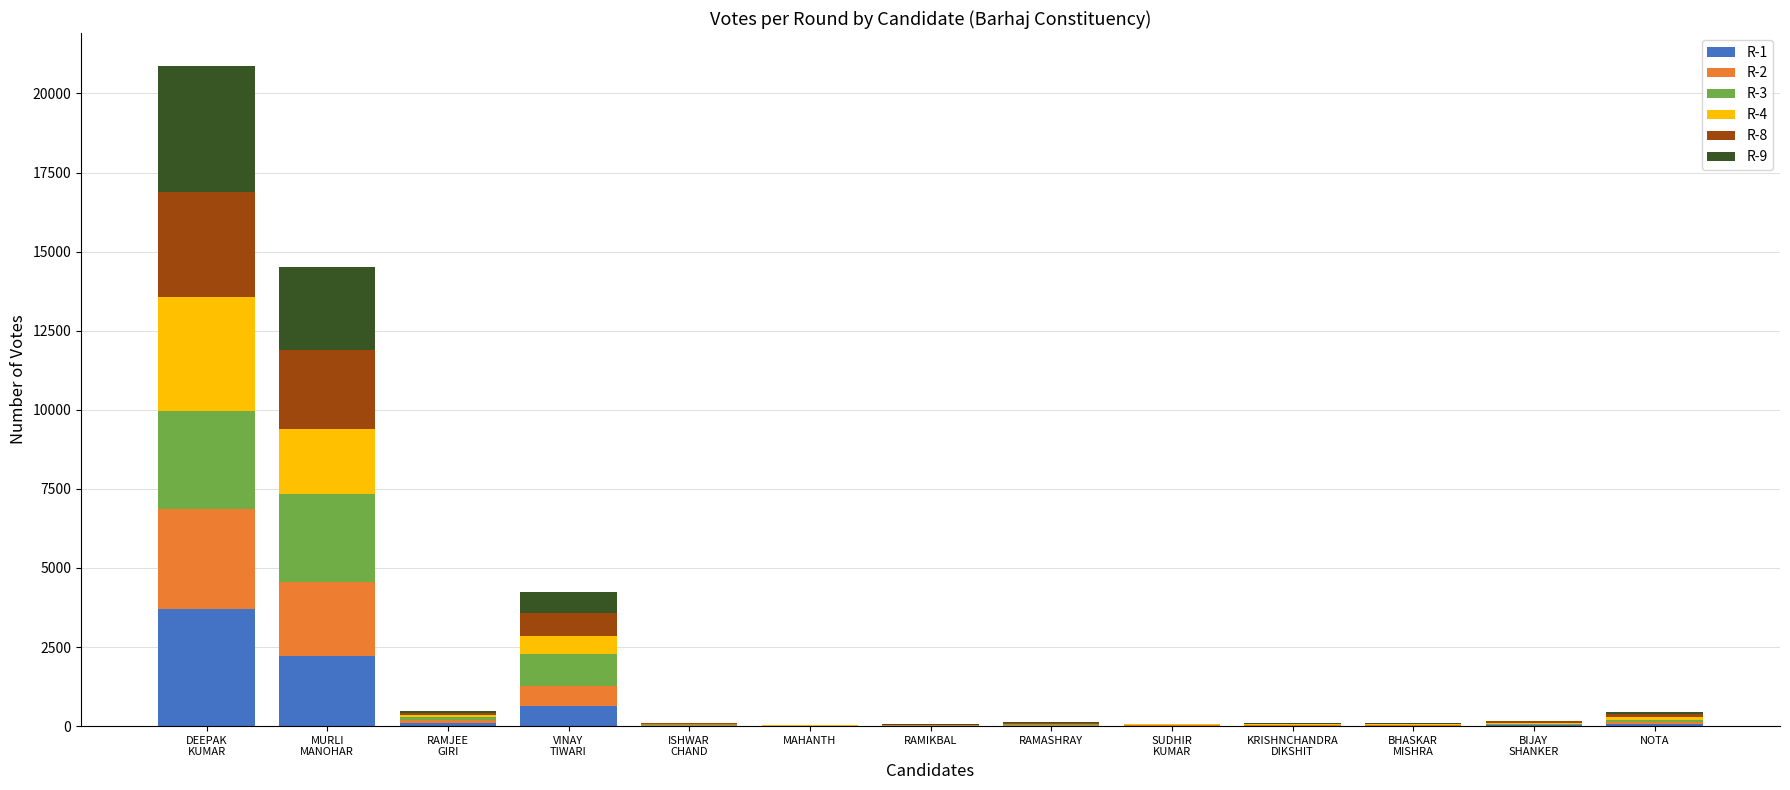

What is the sum of all R-1 values?

6826